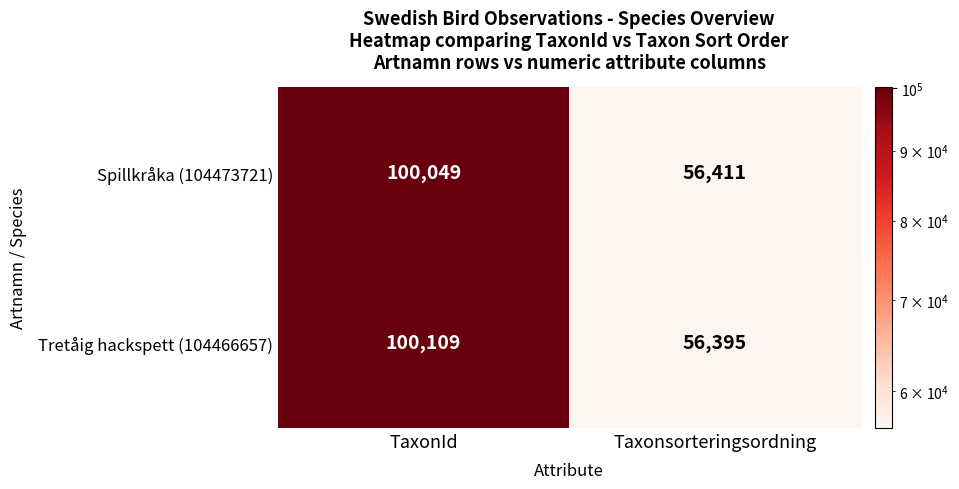

Reading left to right, extract all data points from this chart.

Spillkråka (104473721): TaxonId=100049	Taxonsorteringsordning=56411
Tretåig hackspett (104466657): TaxonId=100109	Taxonsorteringsordning=56395